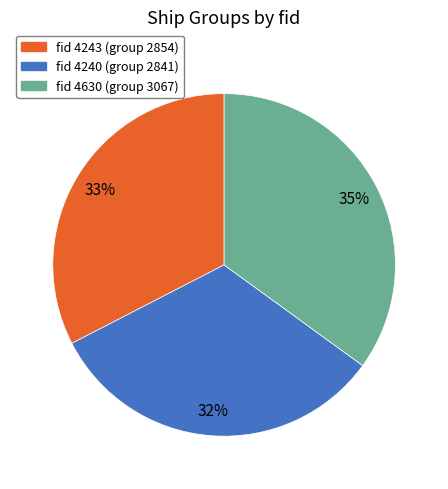

To the nearest percent, what is the difference between the largest and smallest slice percentages?

3%